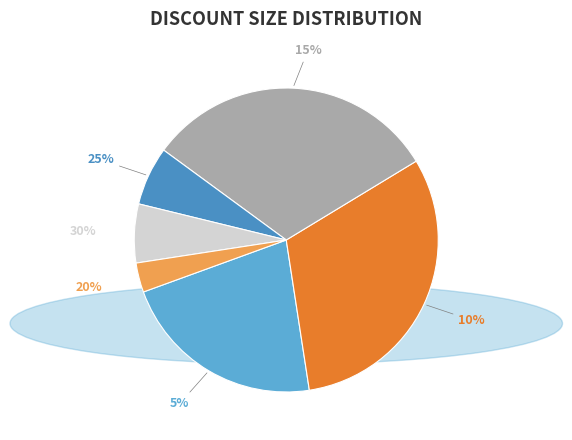

Does 10% account for over 50% of the chart?

No